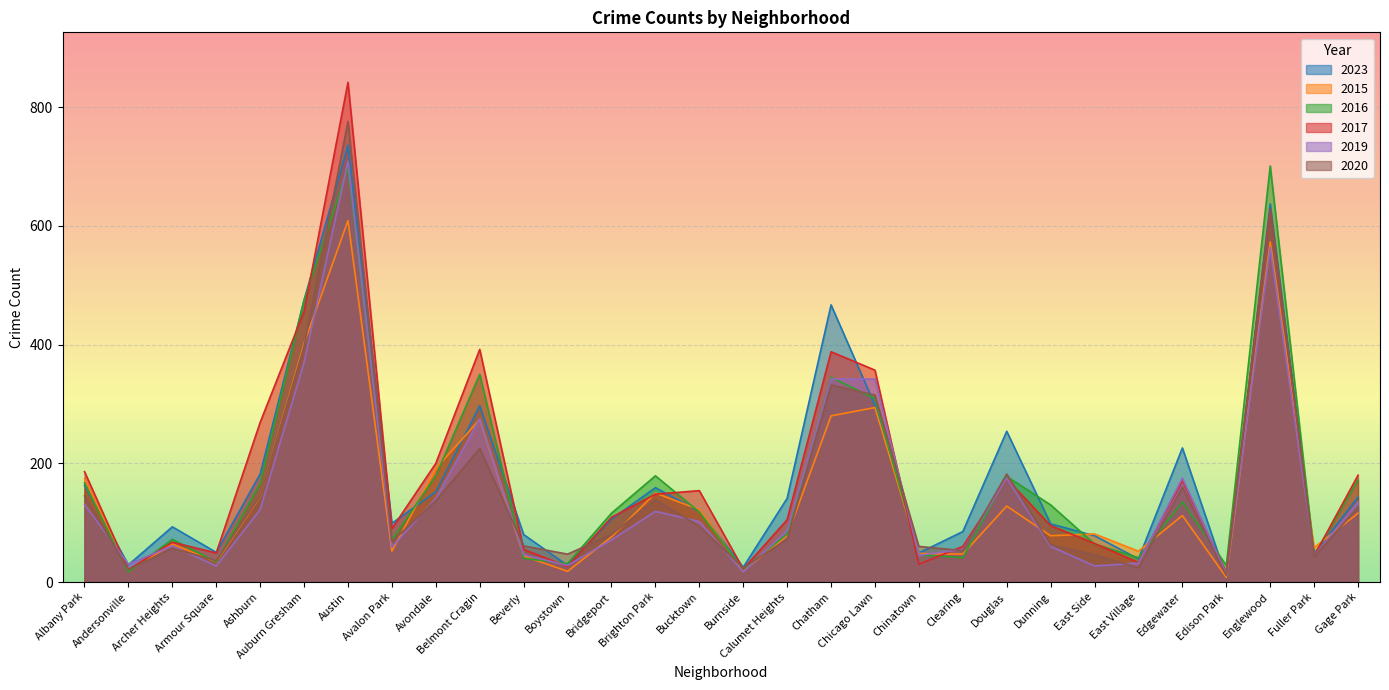

True or false: 2016 has a value of 698 at Austin.

True